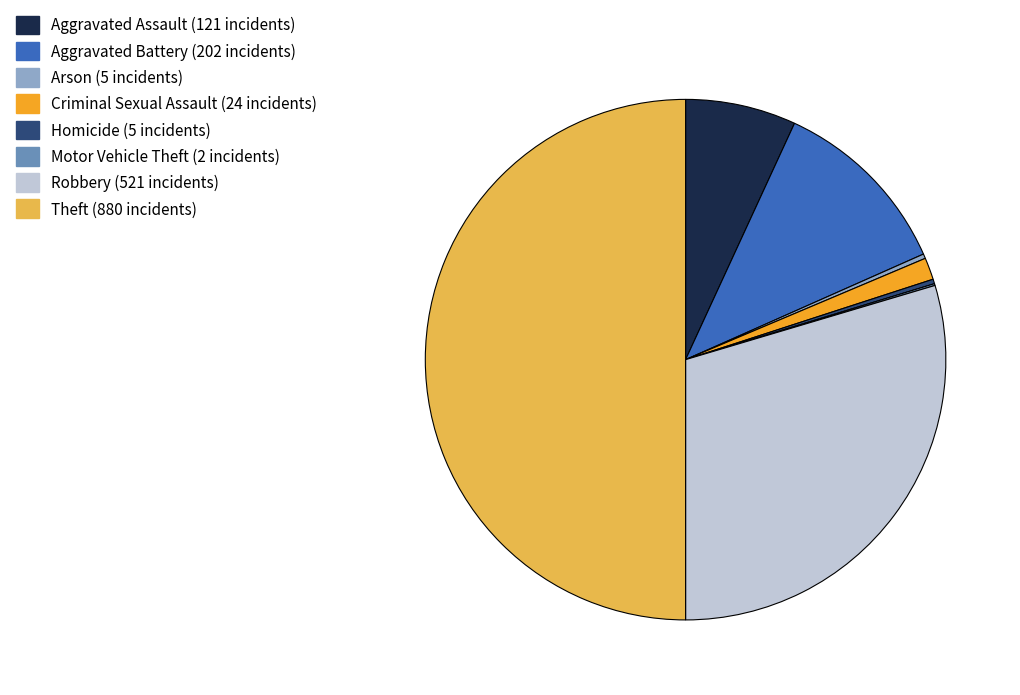

The Criminal Sexual Assault slice represents 1% of the pie. True or false?

True